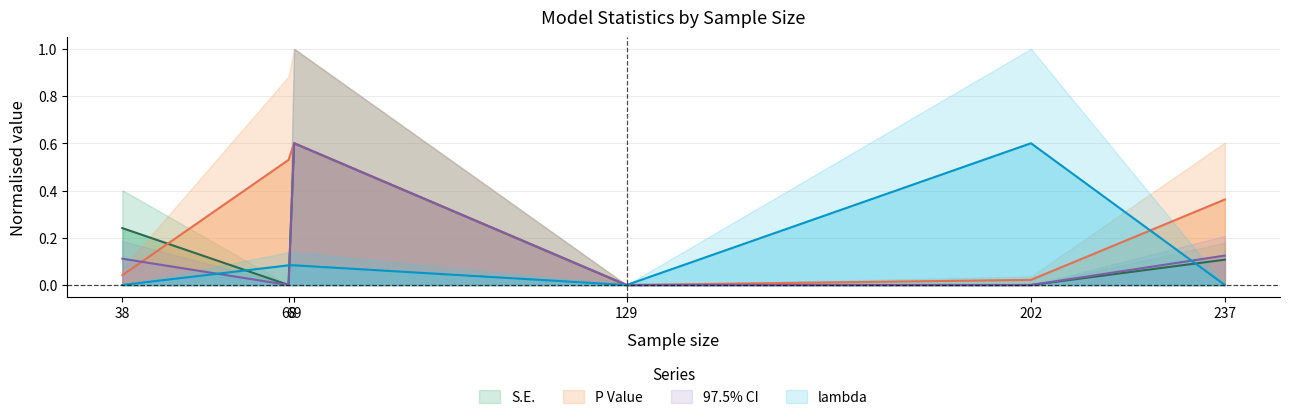

What is the total value across all series at 69?

1.9